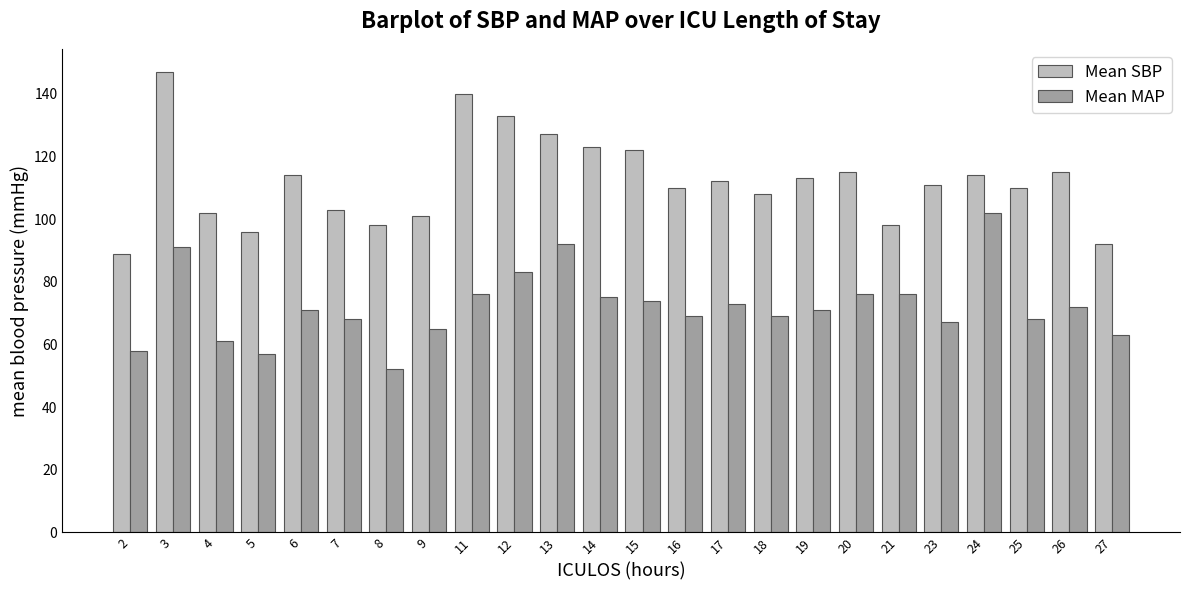

What is the difference between the highest and lowest values at 18?

39